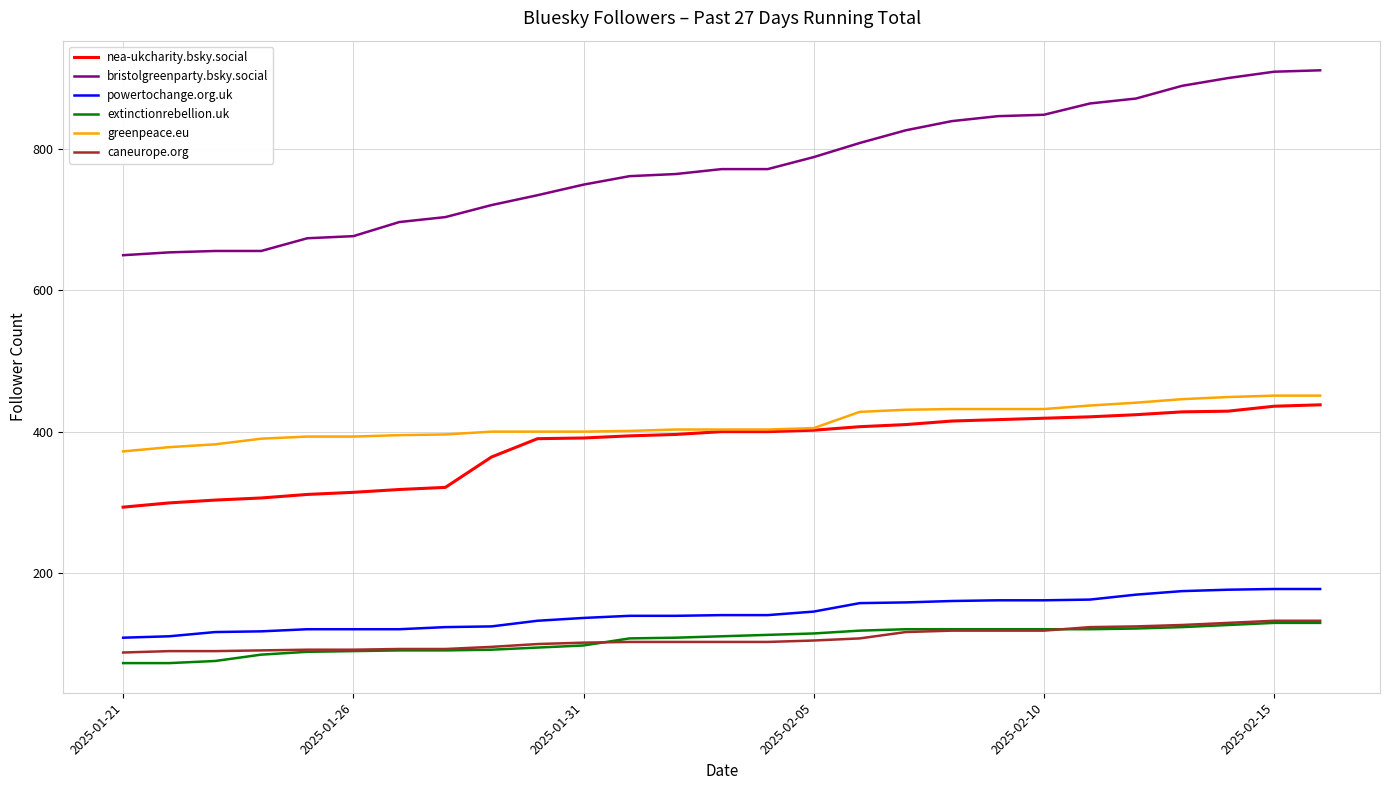

What is the lowest value of the extinctionrebellion.uk series?

72